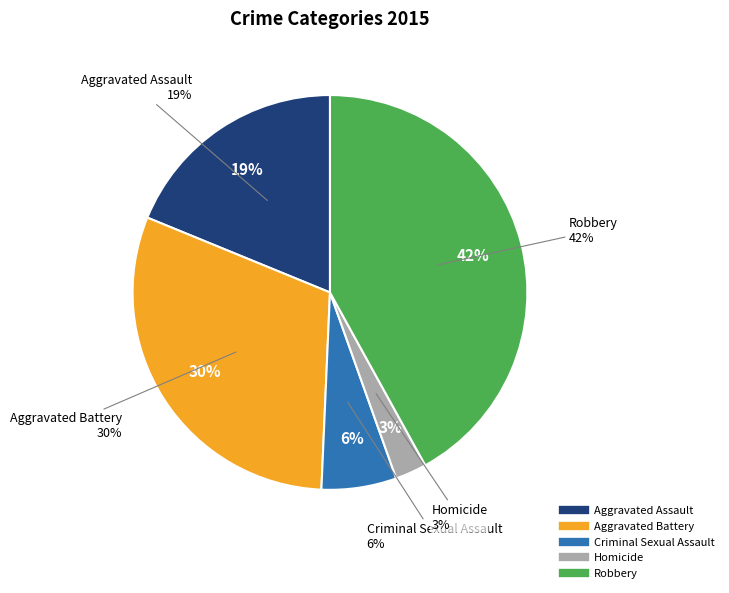

How many slices are in this pie chart?

5